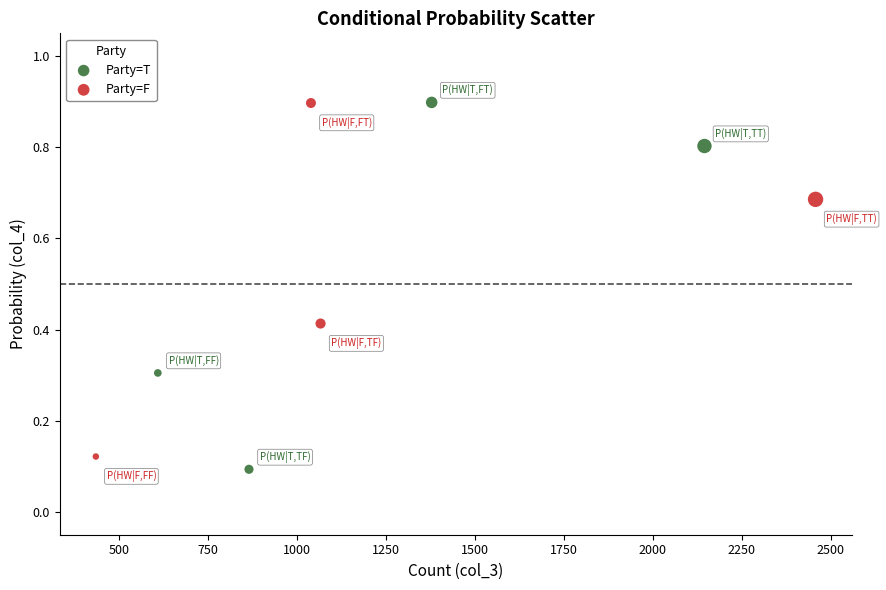

What are all the series names shown in the legend?

Party=T, Party=F